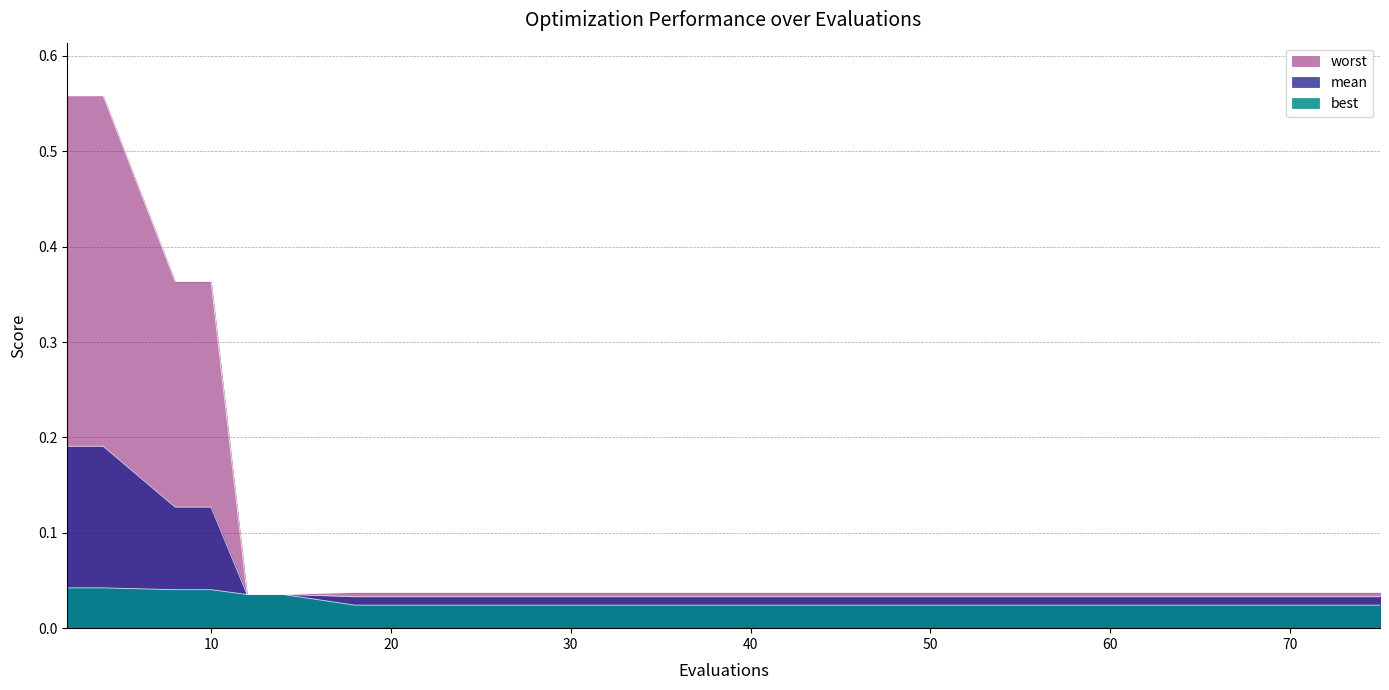

Does the chart display data point markers on the line(s)?

No